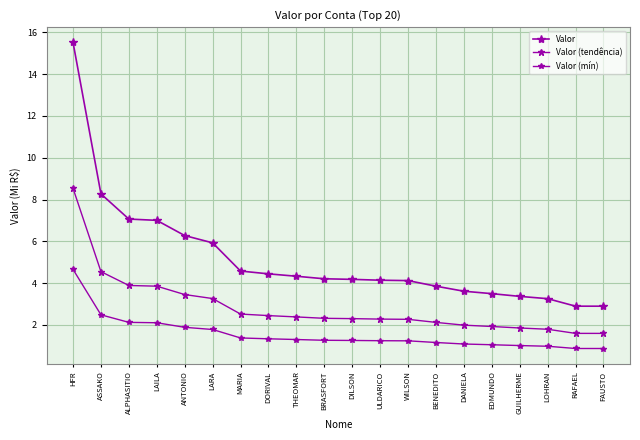

At which label is Valor closest to 9?

ASSAKO